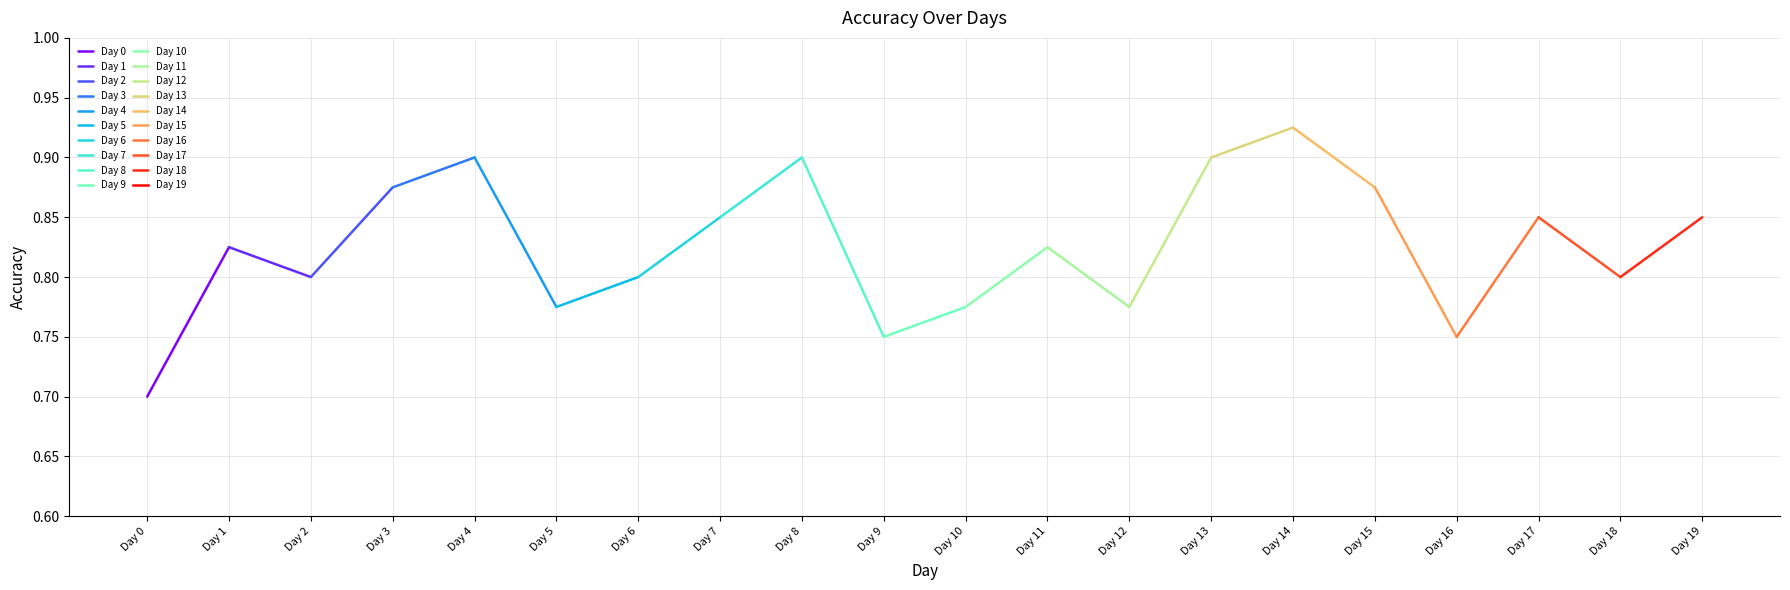

Reading left to right, extract all data points from this chart.

Day 0=0.7	Day 1=0.8	Day 2=0.8	Day 3=0.9	Day 4=0.9	Day 5=0.8	Day 6=0.8	Day 7=0.8	Day 8=0.9	Day 9=0.8	Day 10=0.8	Day 11=0.8	Day 12=0.8	Day 13=0.9	Day 14=0.9	Day 15=0.9	Day 16=0.8	Day 17=0.8	Day 18=0.8	Day 19=0.8